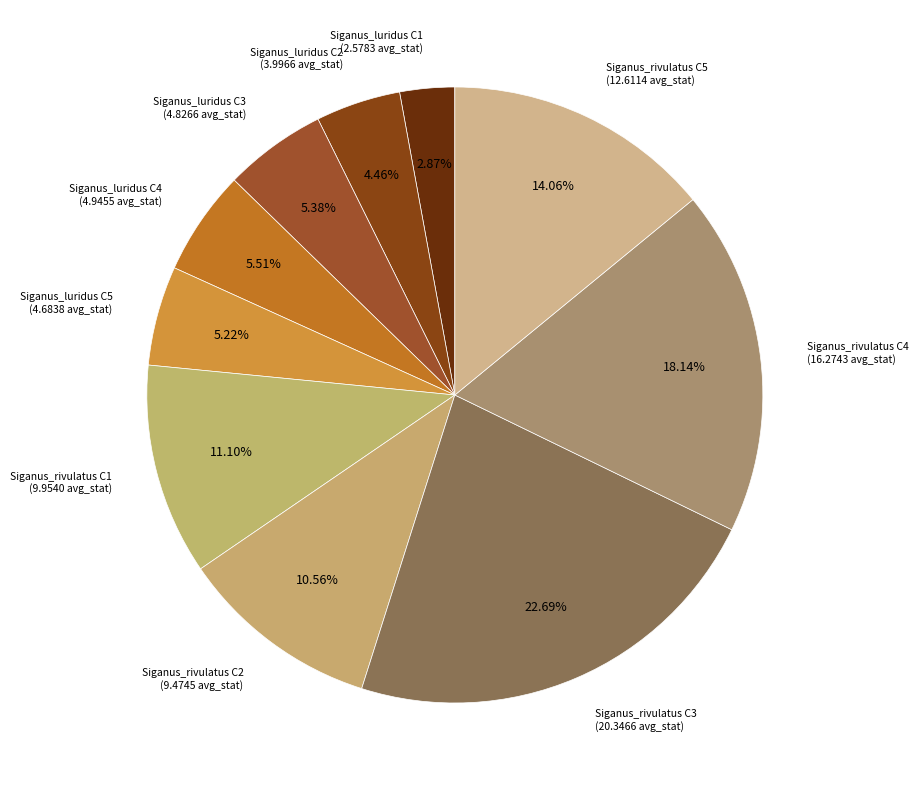

To the nearest percent, what percentage of the pie is Siganus_rivulatus C5?

14%